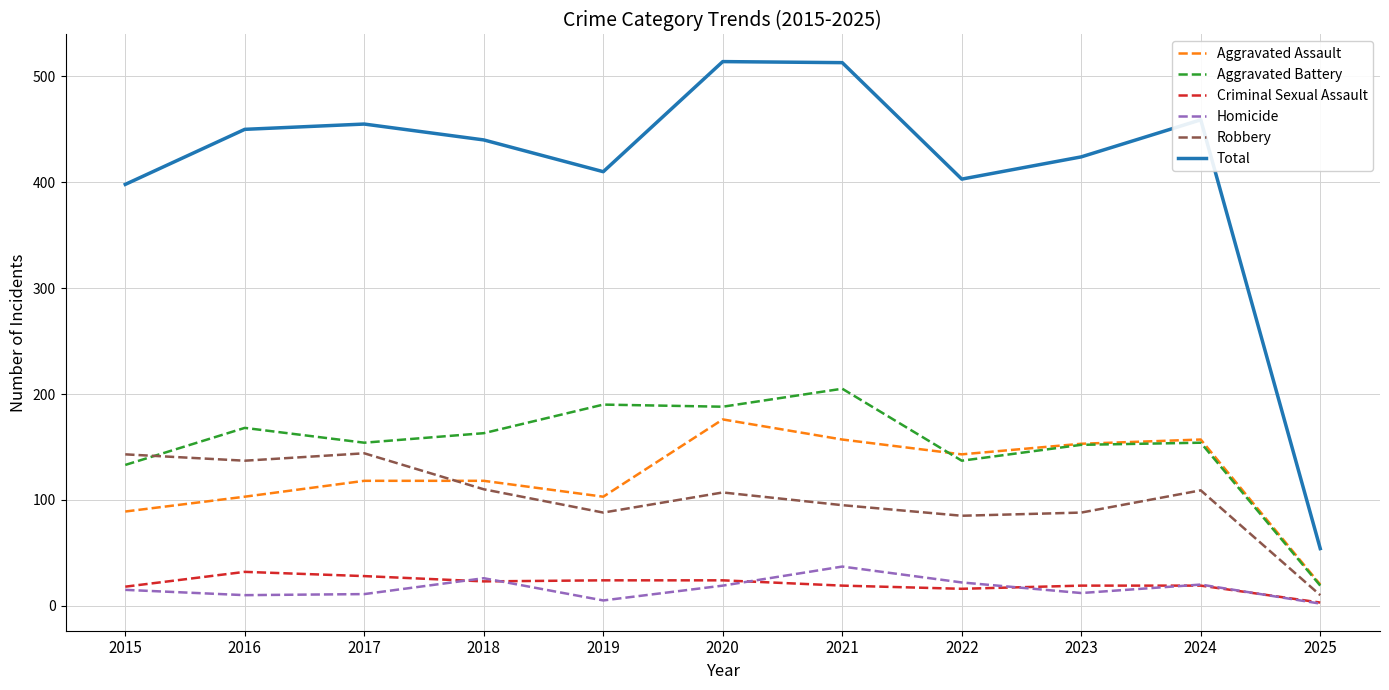

What is the maximum value for Aggravated Assault?

176